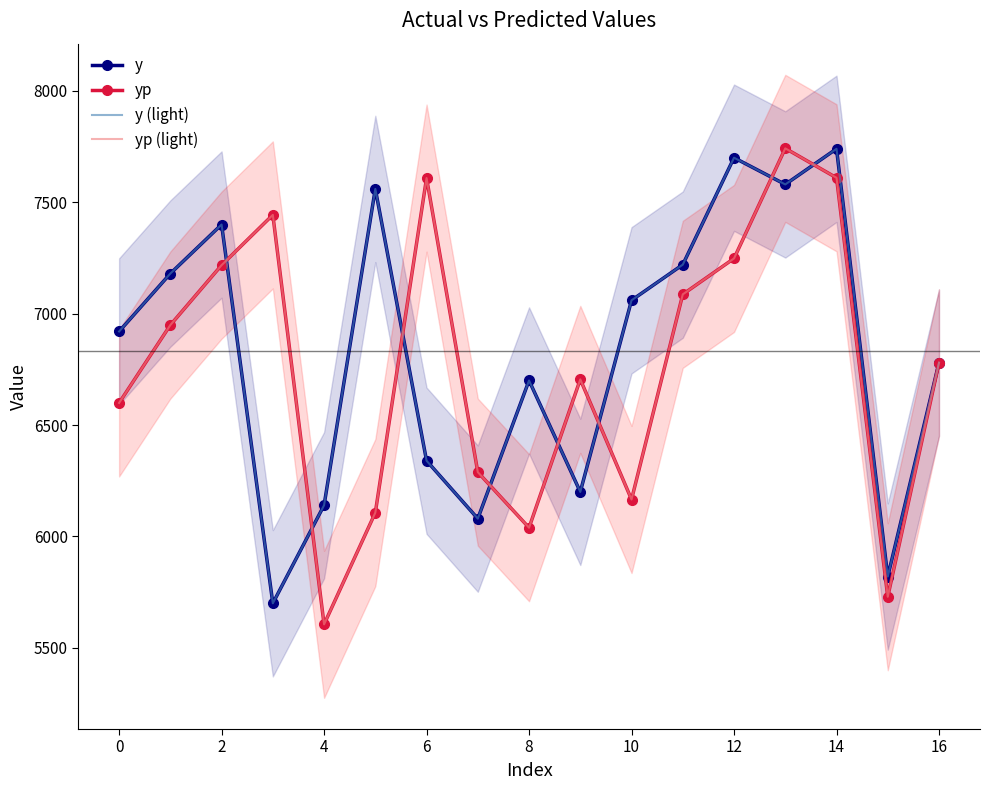

How many categories are shown in the chart?

17